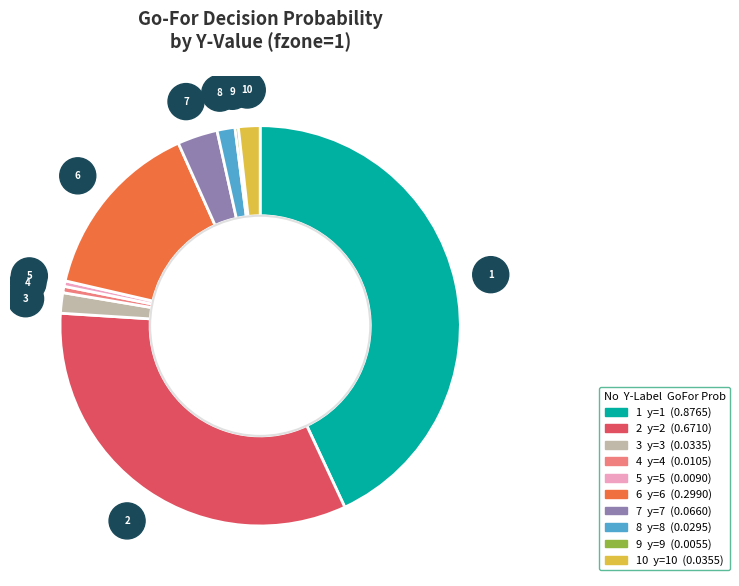

Is there any slice that represents more than half of the pie?

No